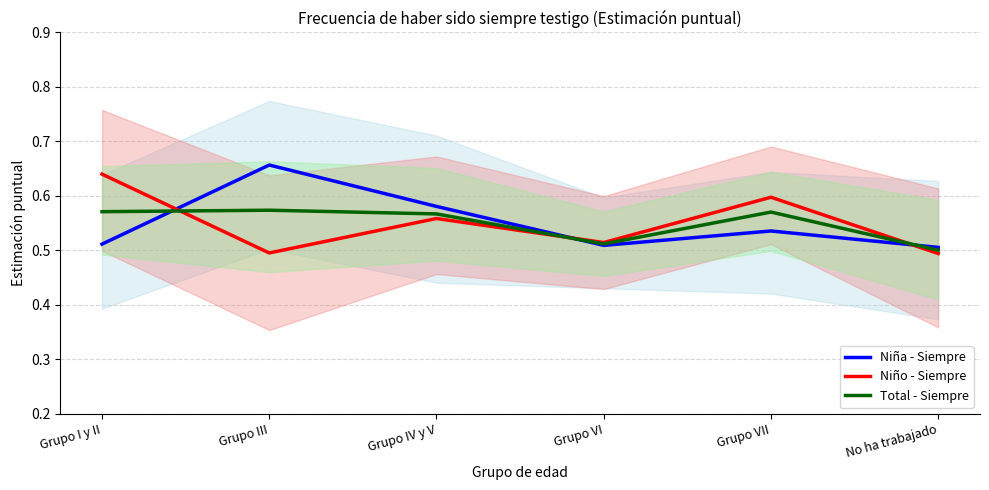

What is the difference between the highest and lowest values at Grupo I y II?

0.1